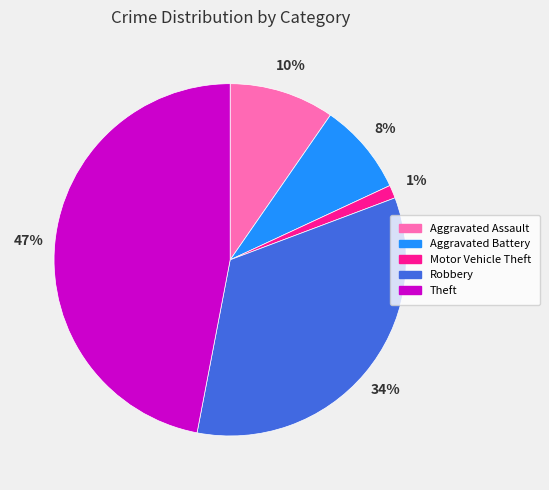

Is the sum of Robbery and Theft greater than half?

Yes